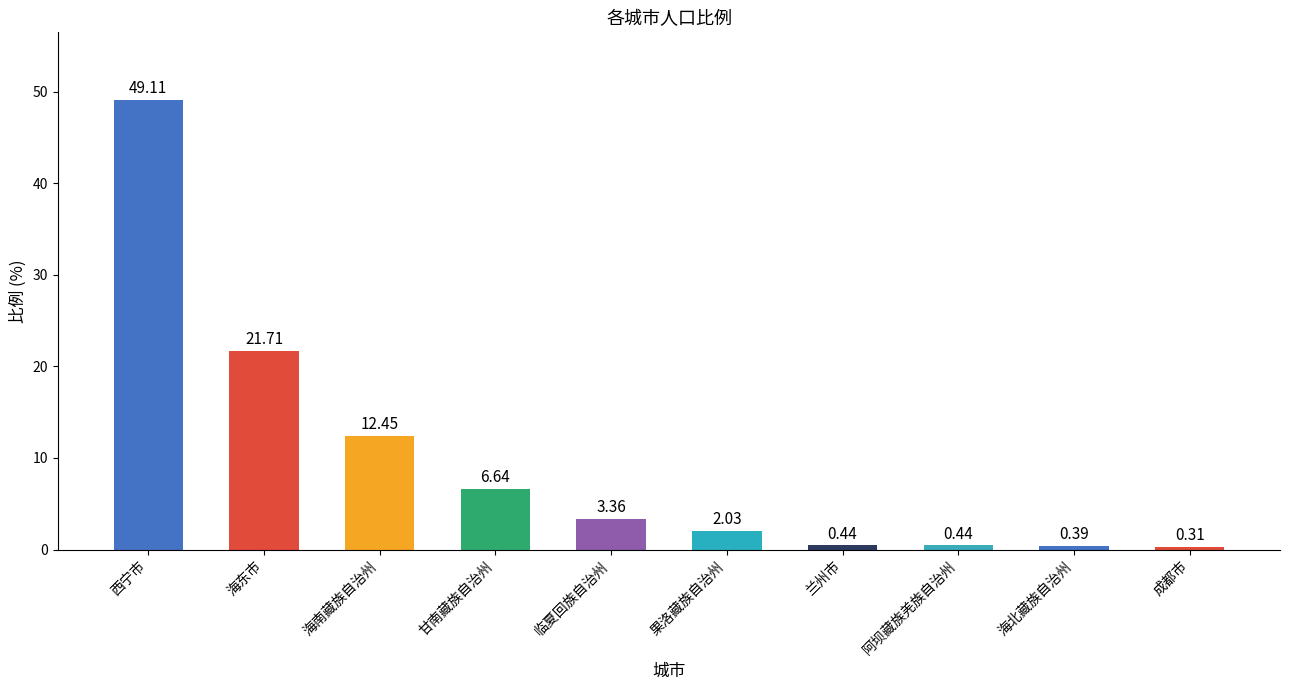

What is the average value?

9.7